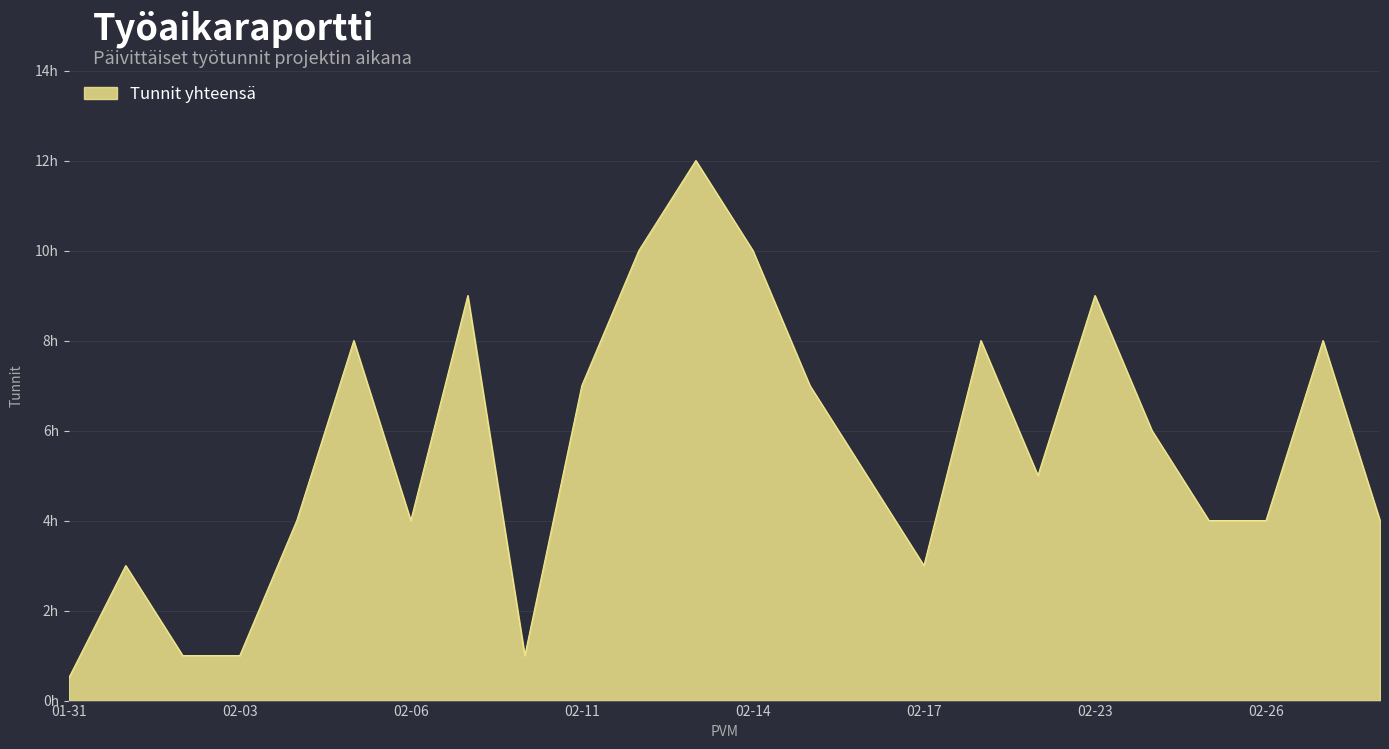

Does the chart display data point markers on the line(s)?

No